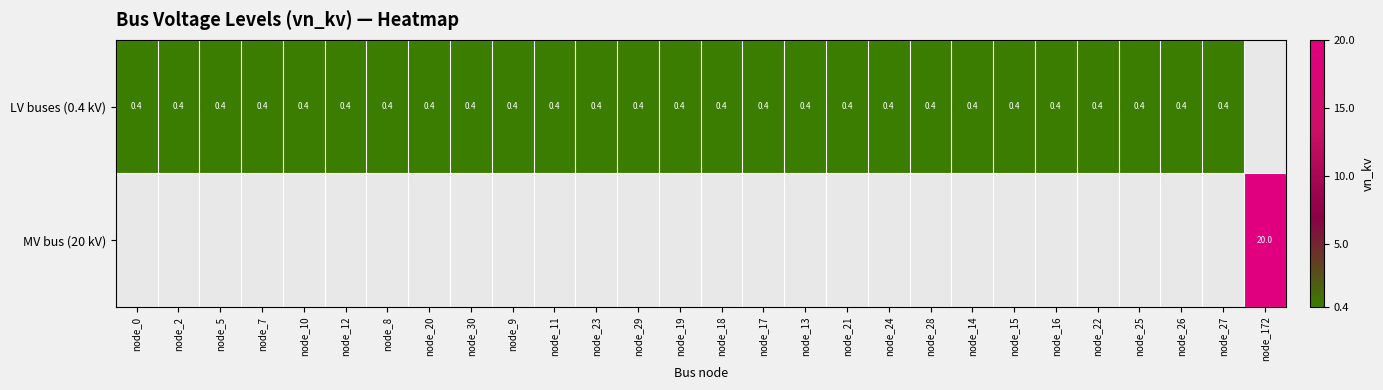

At how many categories does at least one series exceed 0?

28